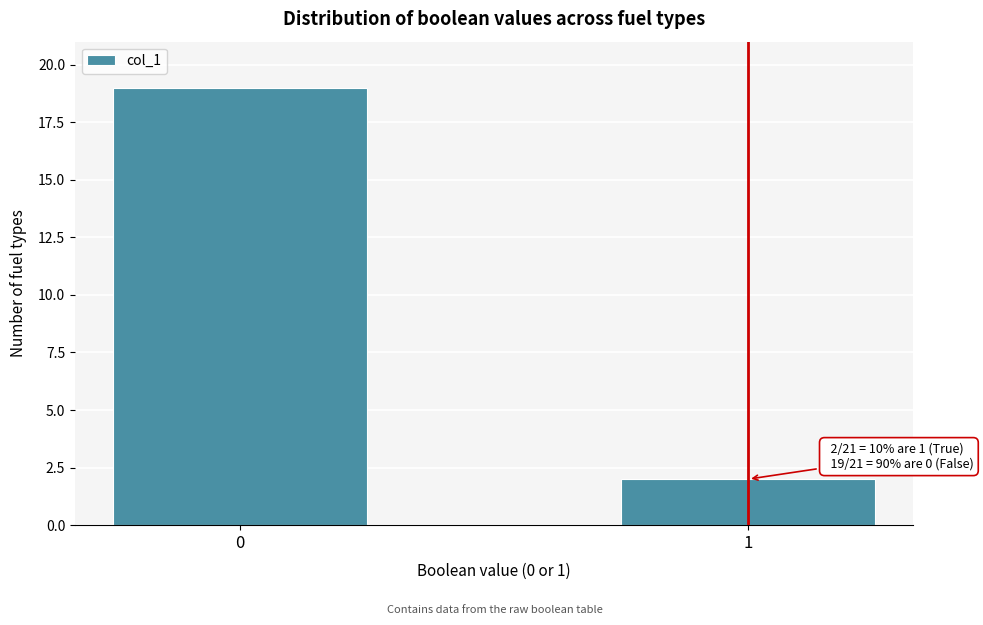

Reading left to right, list all the values displayed in this chart.

0=19	1=2